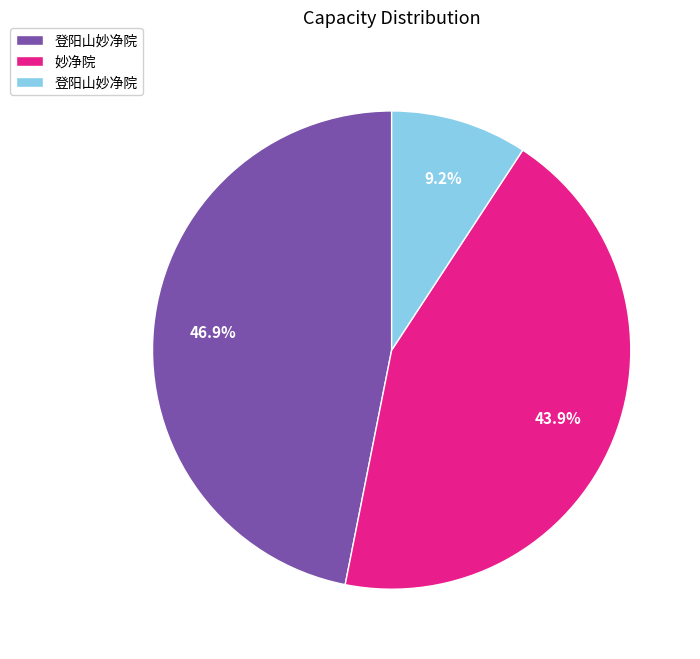

Does any single category account for the majority?

No